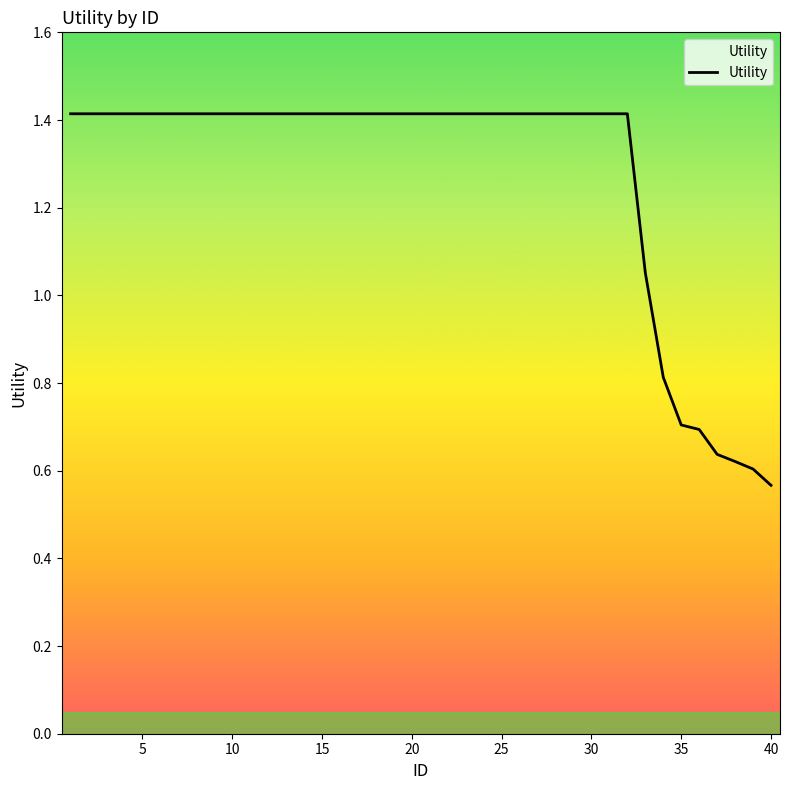

What is the greatest value displayed?

1.4